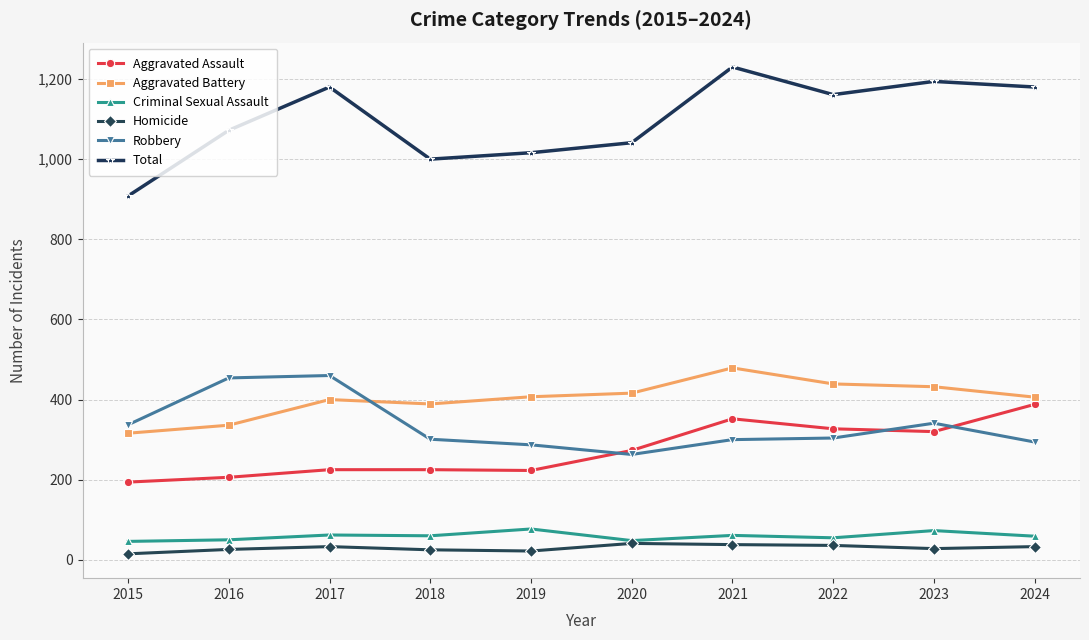

Which series has the largest total across all categories?

Total